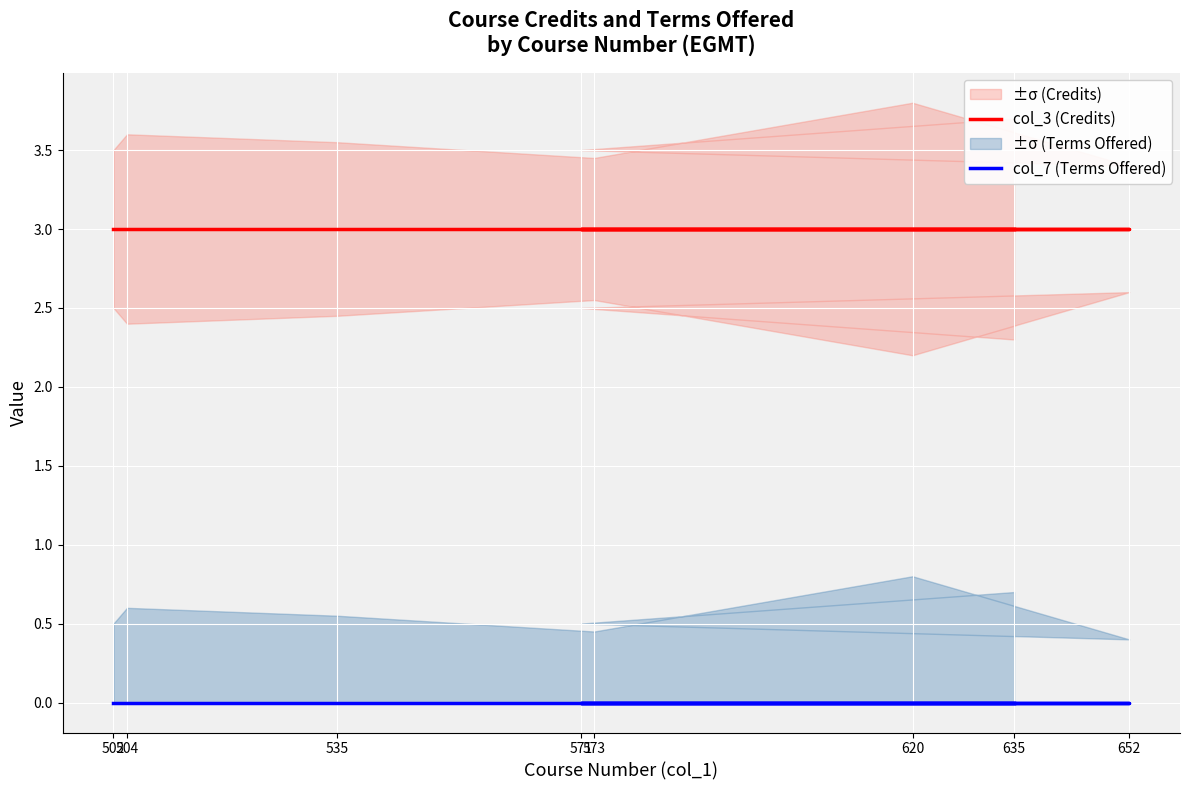

What is the maximum value shown in the chart?

3